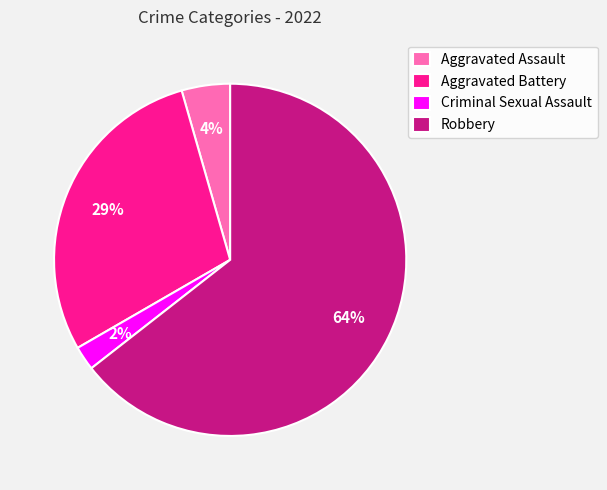

Is the sum of Robbery and Aggravated Battery greater than half?

Yes